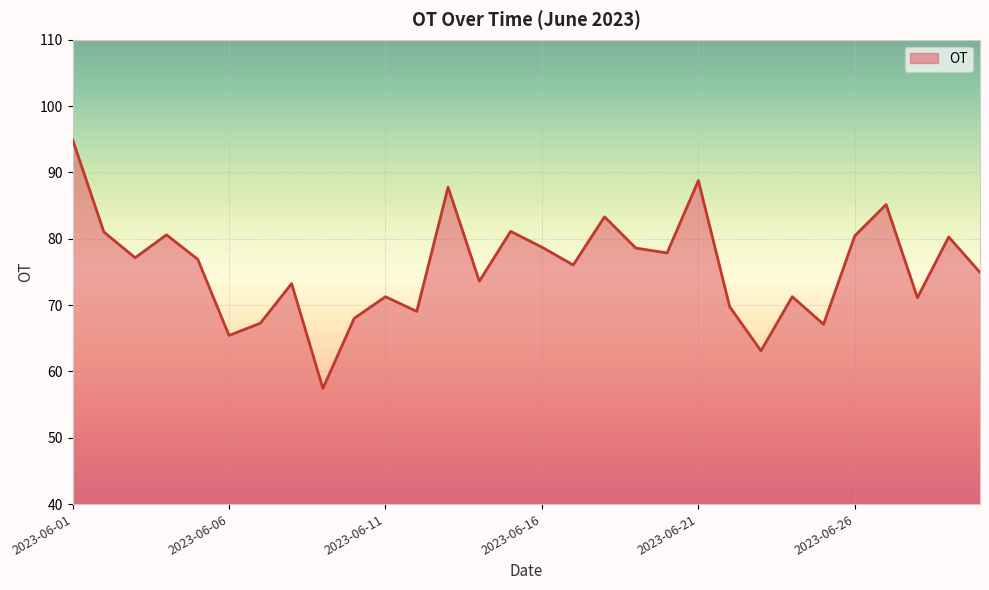

What is the minimum value shown in the chart?

57.4